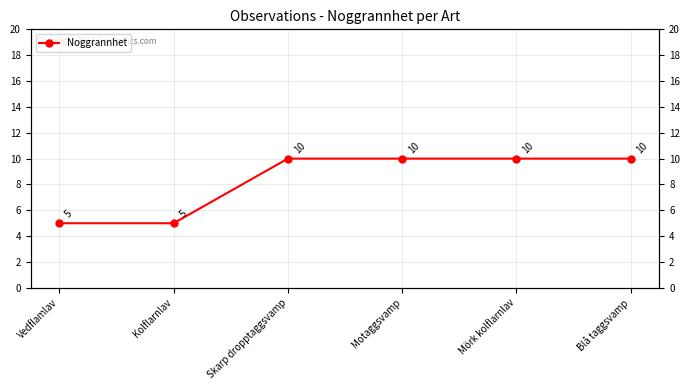

What is the label of the 5th point from the left?

Mörk kolflarnlav